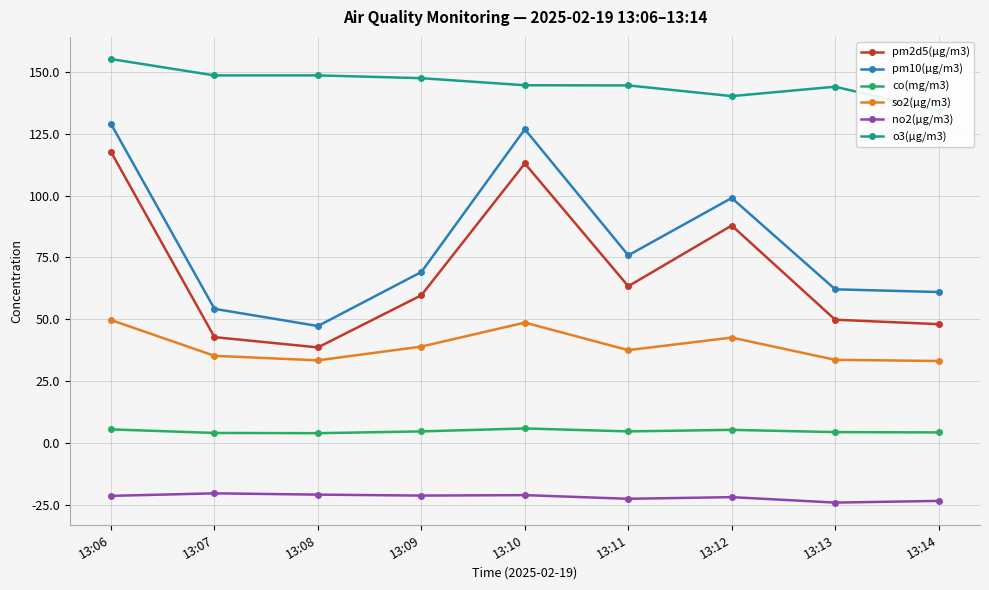

What is the sum of all no2(μg/m3) values?

-197.7